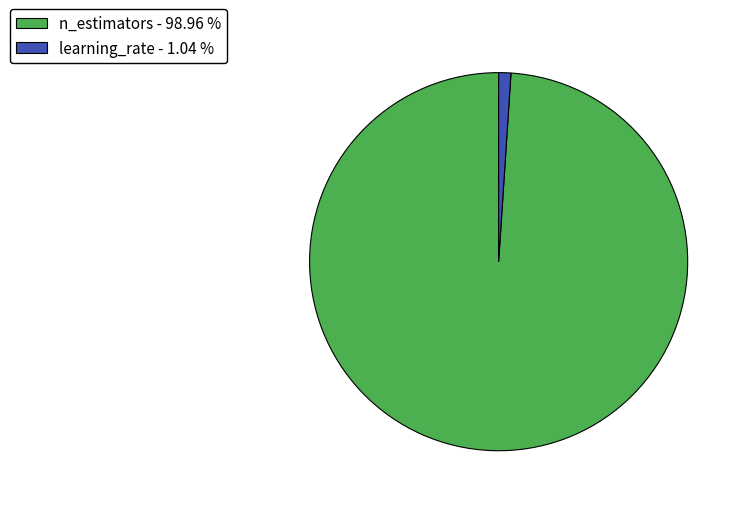

The learning_rate slice represents 11% of the pie. True or false?

False